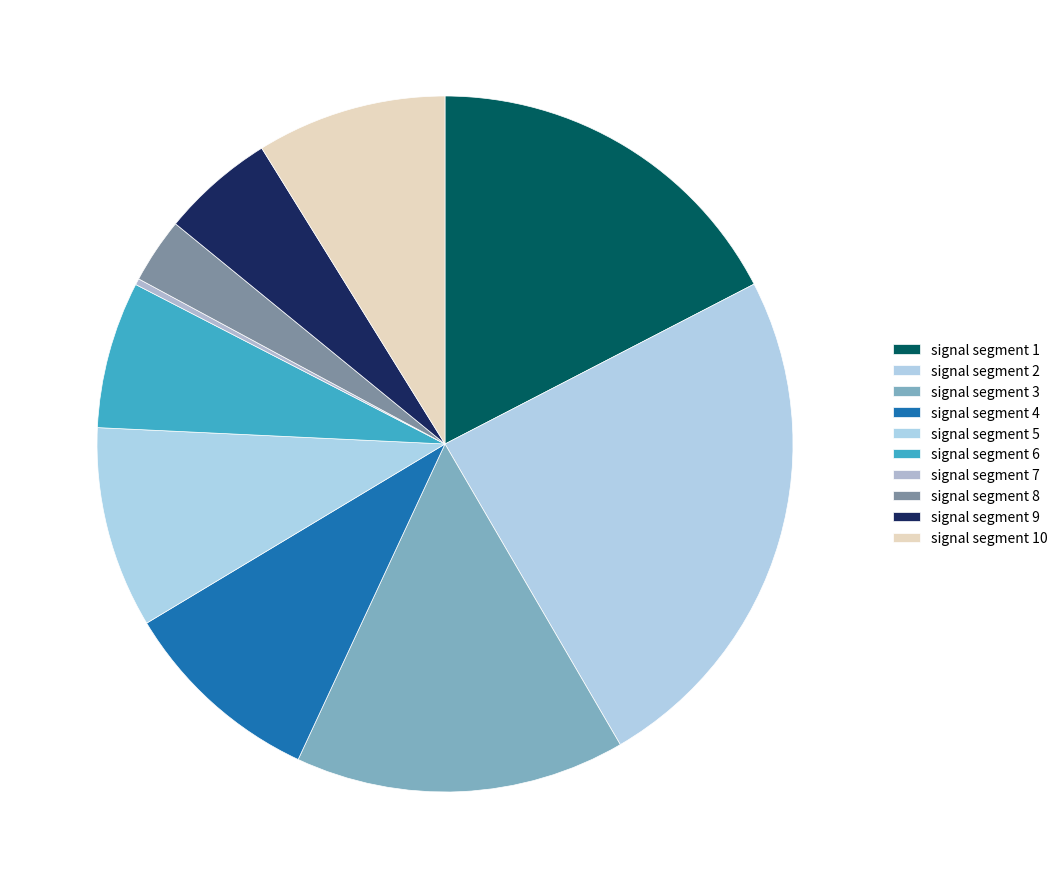

True or false: signal segment 10 accounts for 9% of the total.

True